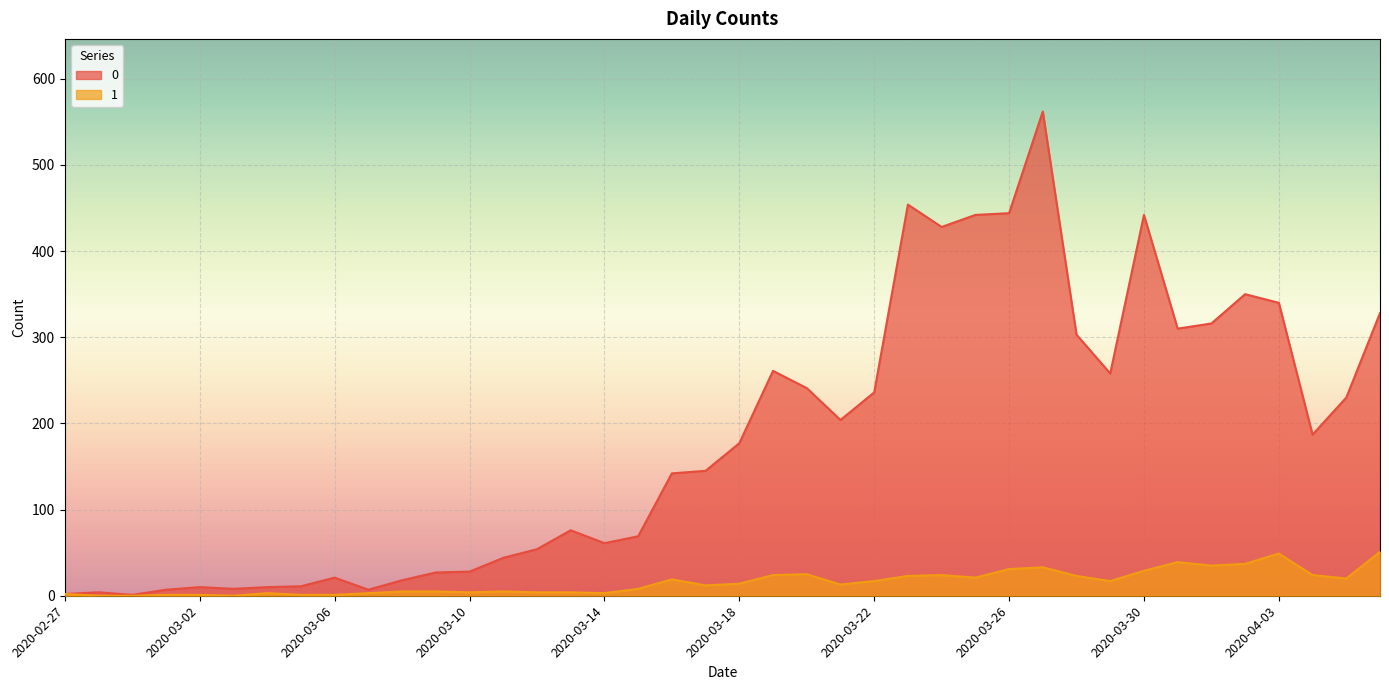

Reading left to right, extract all data points from this chart.

0: 2020-02-27=2	2020-02-28=4	2020-02-29=1	2020-03-01=7	2020-03-02=10	2020-03-03=8	2020-03-04=10	2020-03-05=11	2020-03-06=21	2020-03-07=7	2020-03-08=18	2020-03-09=27	2020-03-10=28	2020-03-11=44	2020-03-12=54	2020-03-13=76	2020-03-14=61	2020-03-15=69	2020-03-16=142	2020-03-17=145	2020-03-18=177	2020-03-19=261	2020-03-20=241	2020-03-21=204	2020-03-22=236	2020-03-23=454	2020-03-24=428	2020-03-25=442	2020-03-26=444	2020-03-27=562	2020-03-28=303	2020-03-29=258	2020-03-30=442	2020-03-31=310	2020-04-01=316	2020-04-02=350	2020-04-03=340	2020-04-04=187	2020-04-05=230	2020-04-06=328
1: 2020-02-27=2	2020-02-28=0	2020-02-29=0	2020-03-01=1	2020-03-02=1	2020-03-03=0	2020-03-04=3	2020-03-05=1	2020-03-06=1	2020-03-07=3	2020-03-08=5	2020-03-09=5	2020-03-10=4	2020-03-11=5	2020-03-12=4	2020-03-13=4	2020-03-14=3	2020-03-15=8	2020-03-16=19	2020-03-17=12	2020-03-18=14	2020-03-19=24	2020-03-20=25	2020-03-21=13	2020-03-22=17	2020-03-23=23	2020-03-24=24	2020-03-25=21	2020-03-26=31	2020-03-27=33	2020-03-28=23	2020-03-29=17	2020-03-30=29	2020-03-31=39	2020-04-01=35	2020-04-02=37	2020-04-03=49	2020-04-04=24	2020-04-05=20	2020-04-06=51